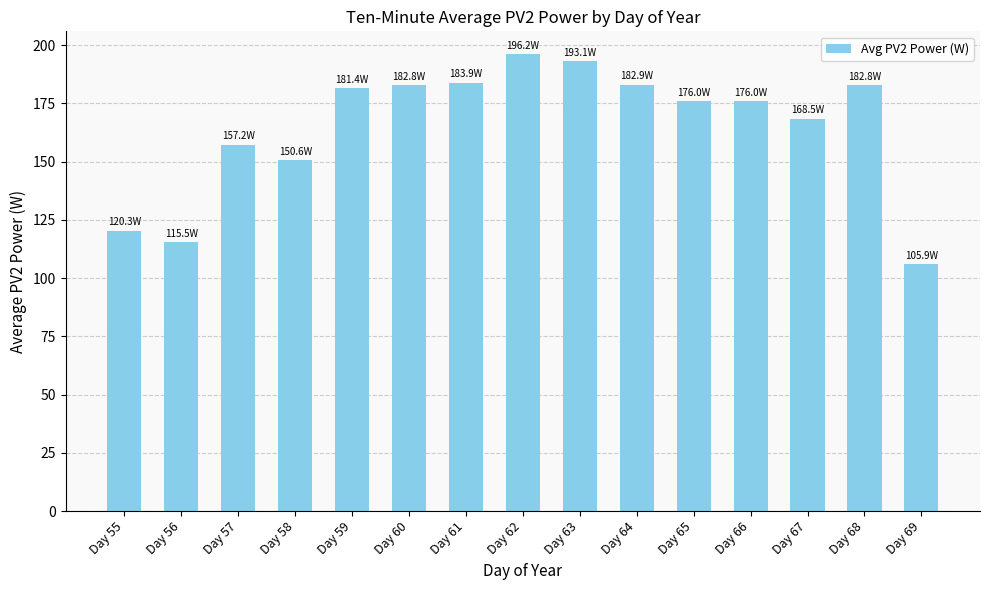

Which has a higher value, Day 69 or Day 59?

Day 59